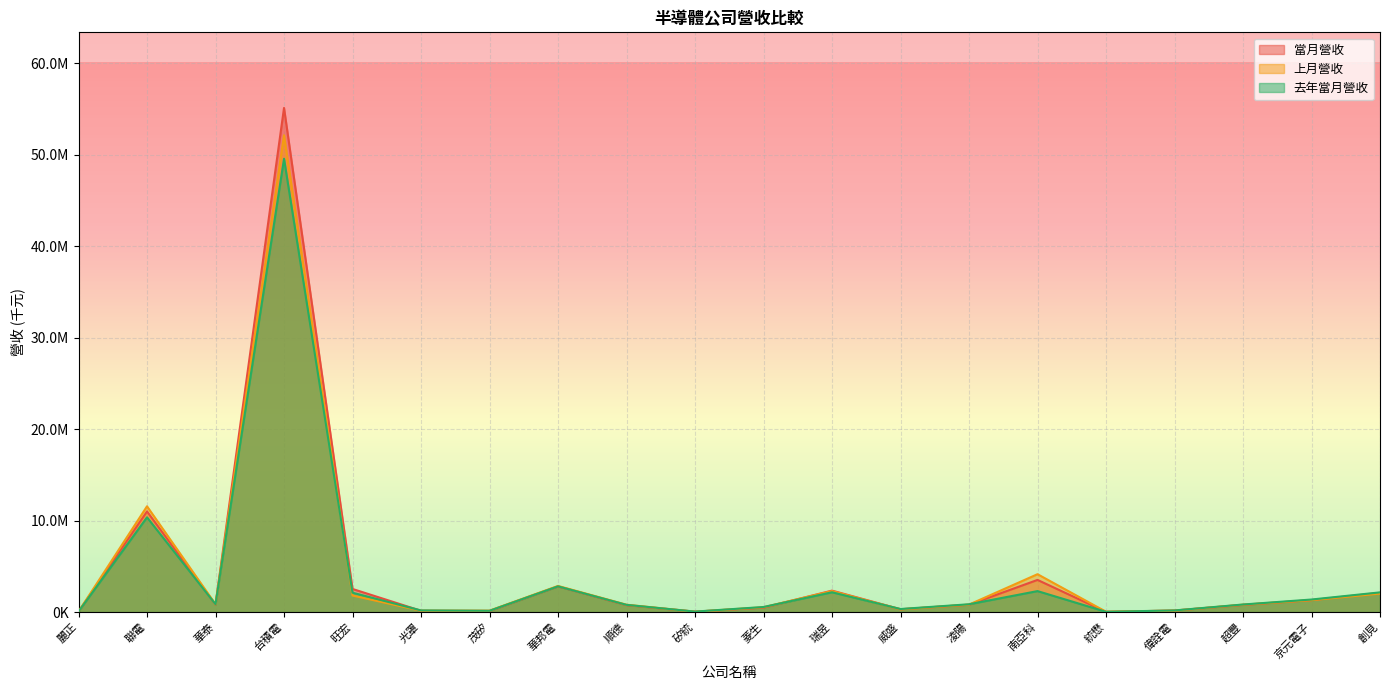

In 上月營收, how many points are higher than both neighbors (excluding endpoints)?

5